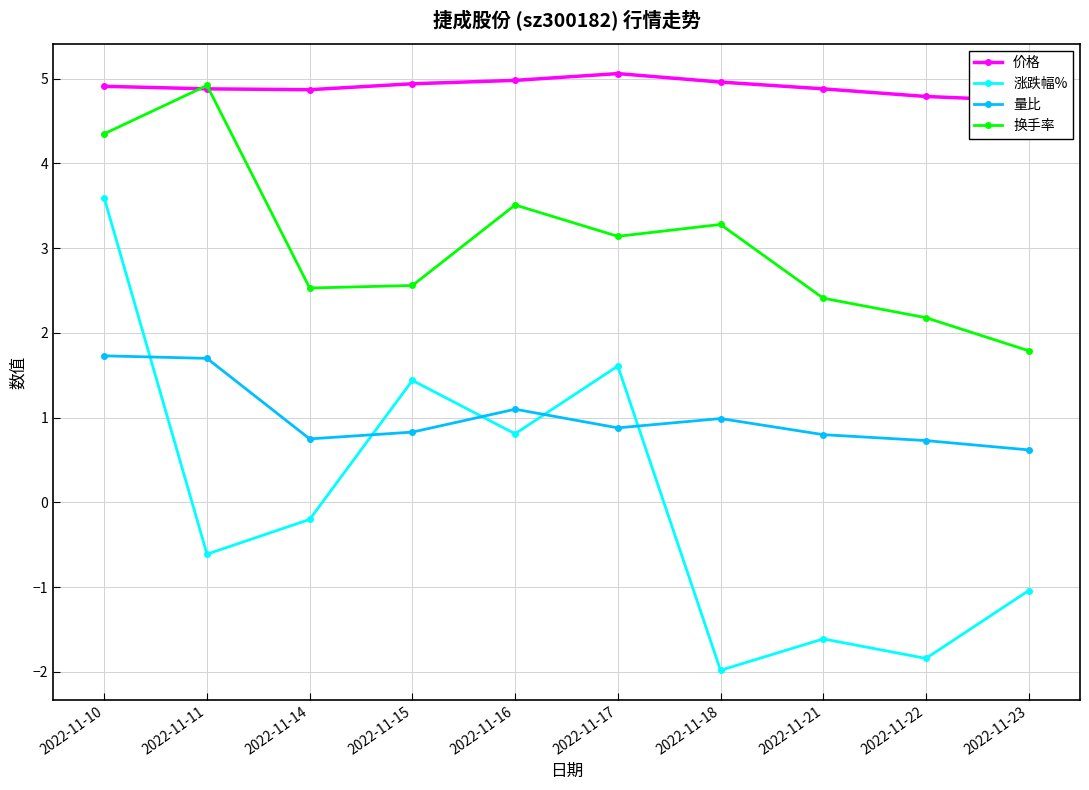

The 涨跌幅% series shows -2.9 at 2022-11-18. True or false?

False